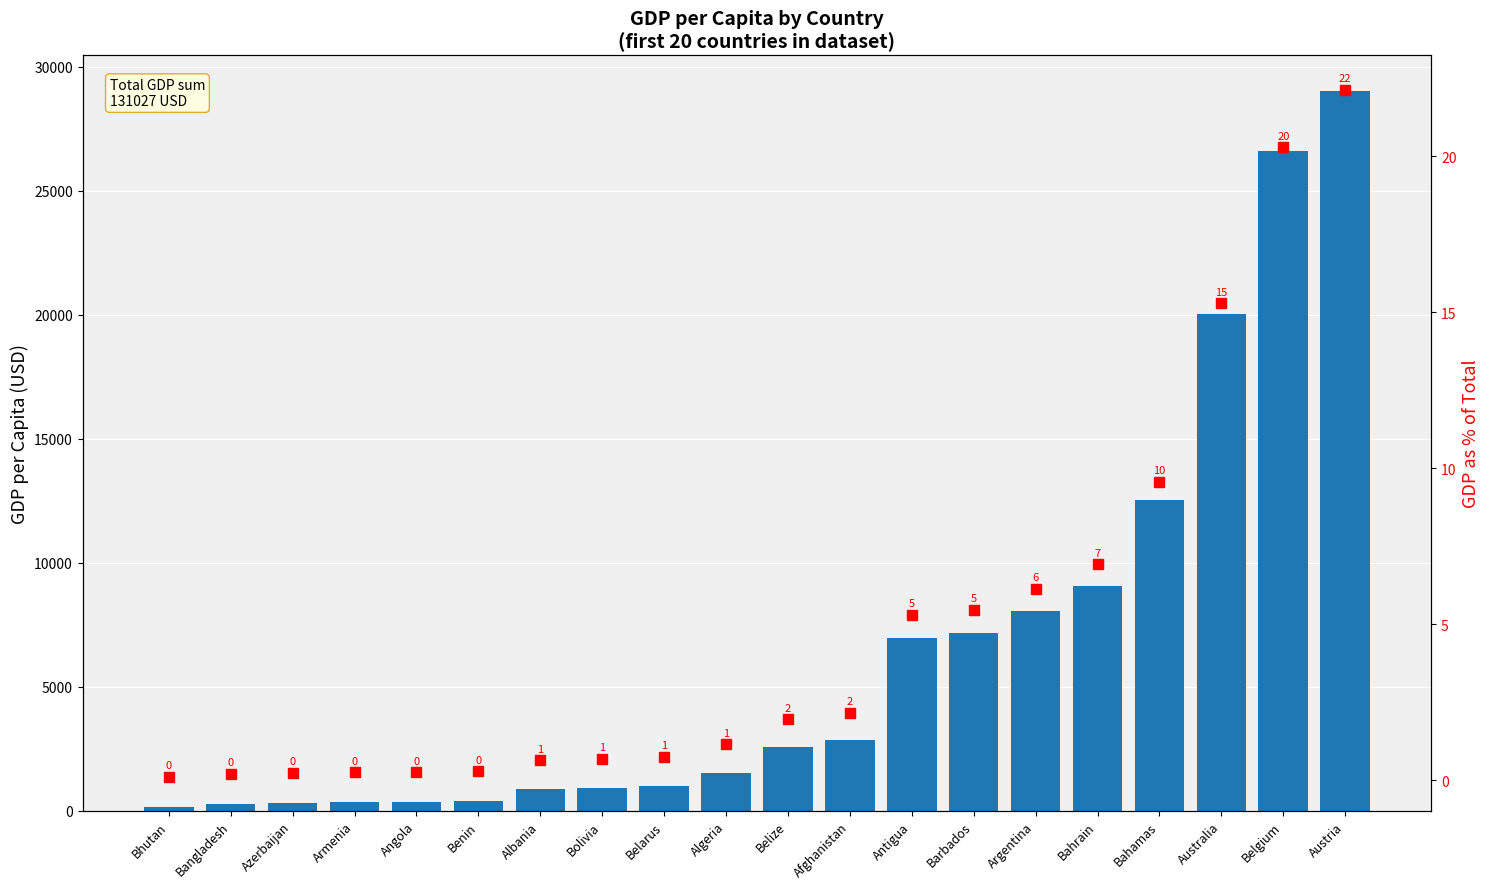

At which category is the sum across all series the highest?

Austria